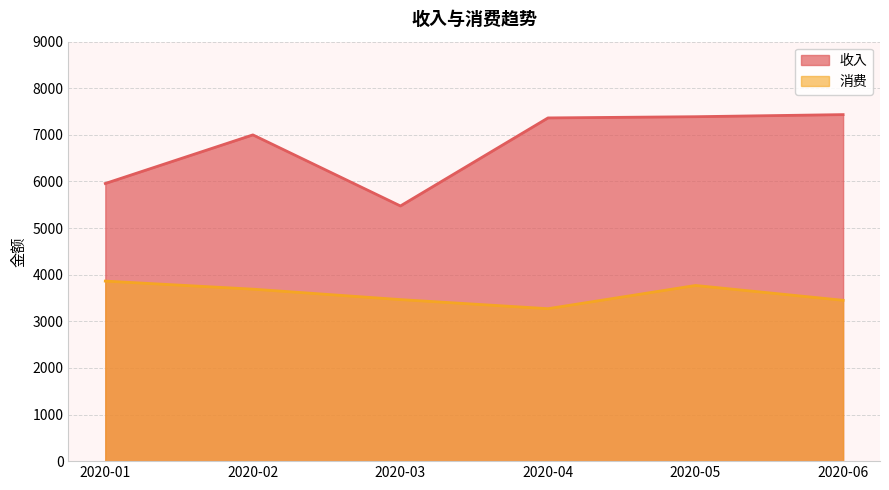

What is the maximum value for 收入?

7435